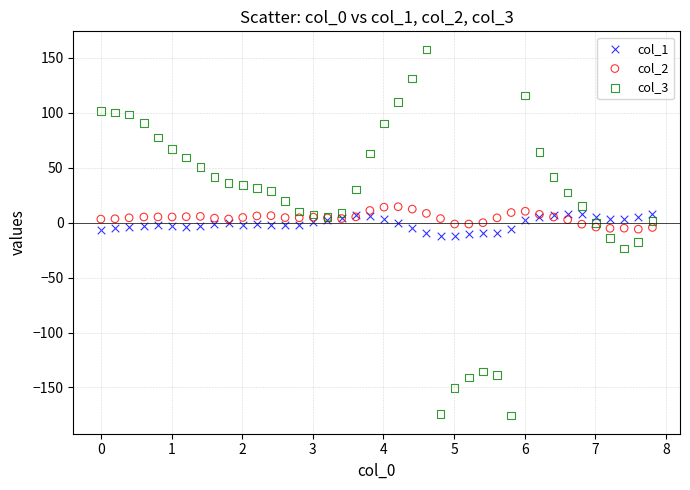

Which series reaches the maximum Y coordinate?

col_3